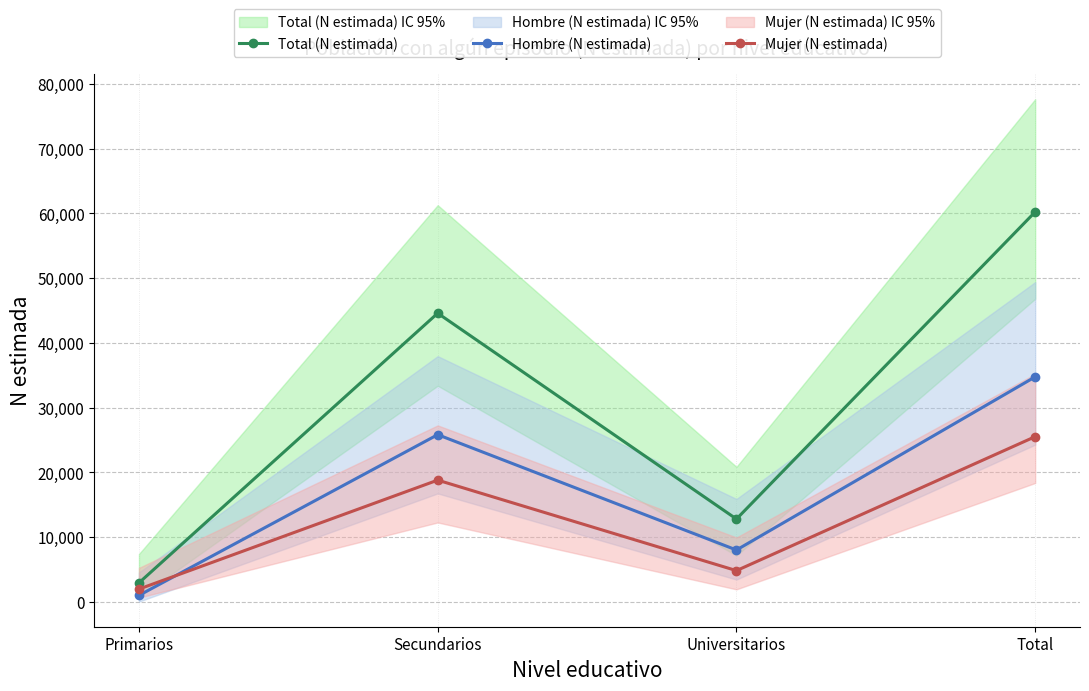

What is the sum of the Mujer (N estimada) values at Total and Universitarios?

30287